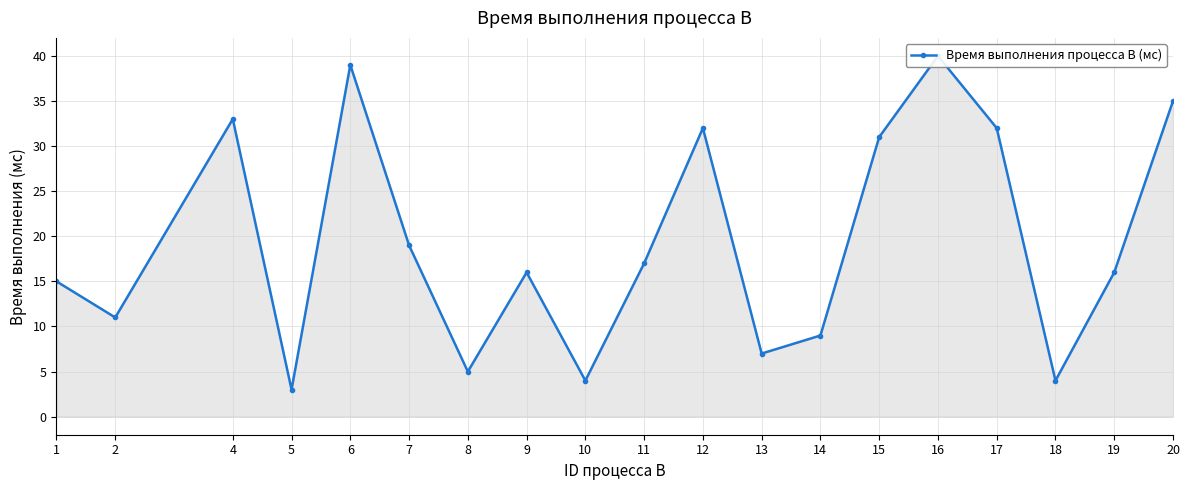

True or false: the data has more than 0 interior local peaks.

True